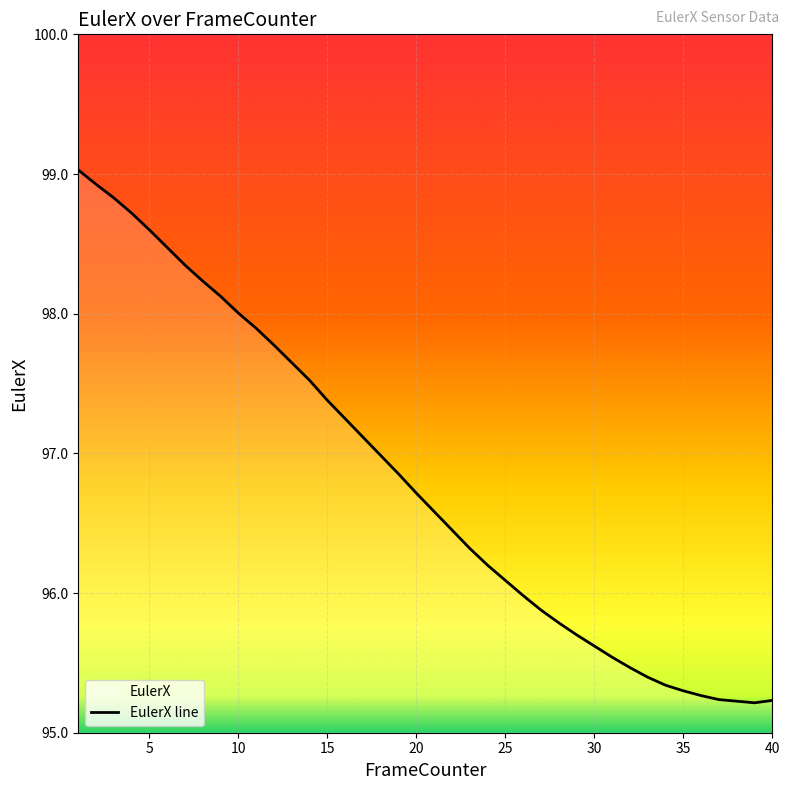

What is the maximum value shown in the chart?

99.0